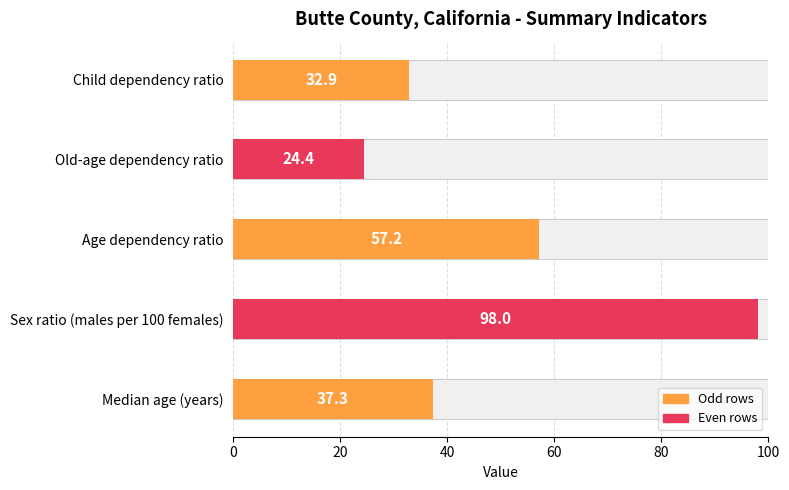

What is the change in value from Median age (years) to Age dependency ratio?

+19.9